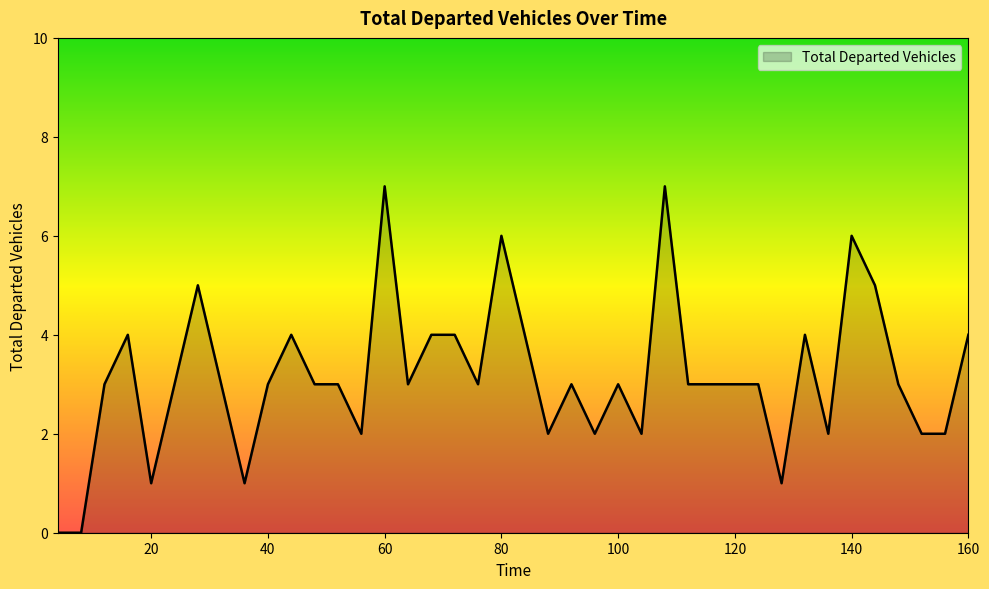

What is the greatest value displayed?

7